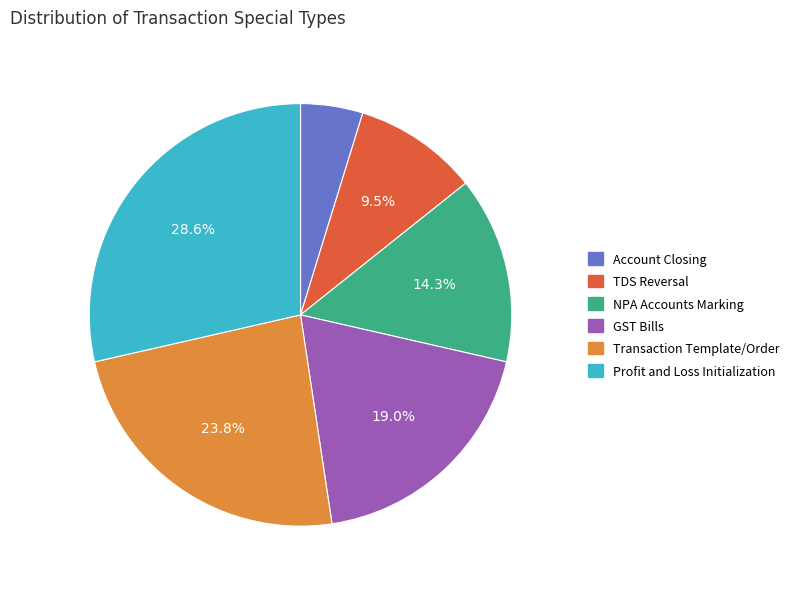

How many slices are in this pie chart?

6